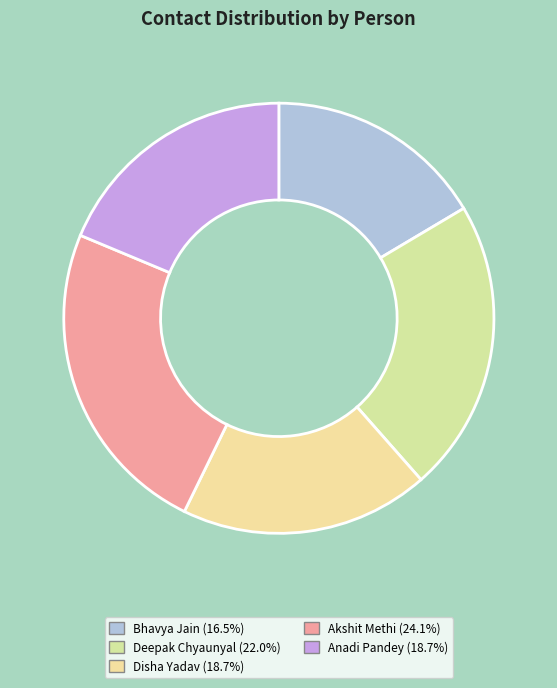

What is the ratio of the value at Bhavya Jain to the value at Anadi Pandey?

0.9